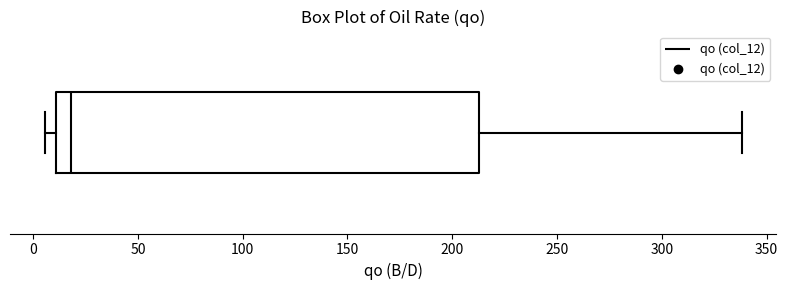

Transcribe this box plot: give where the median line is, the range the box spans, and where the two whiskers end, as read against the x-axis. The values are not printed on the chart, so give them approximately, as read against the axis.

median 20, box 10 to 215, whiskers 5 to 340